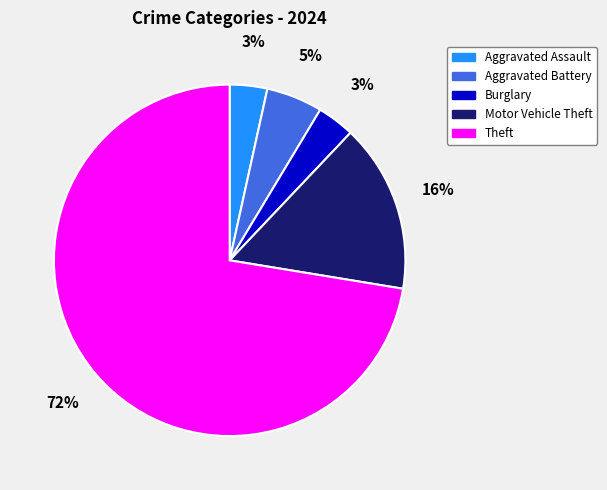

Is there a majority slice in this chart?

Yes